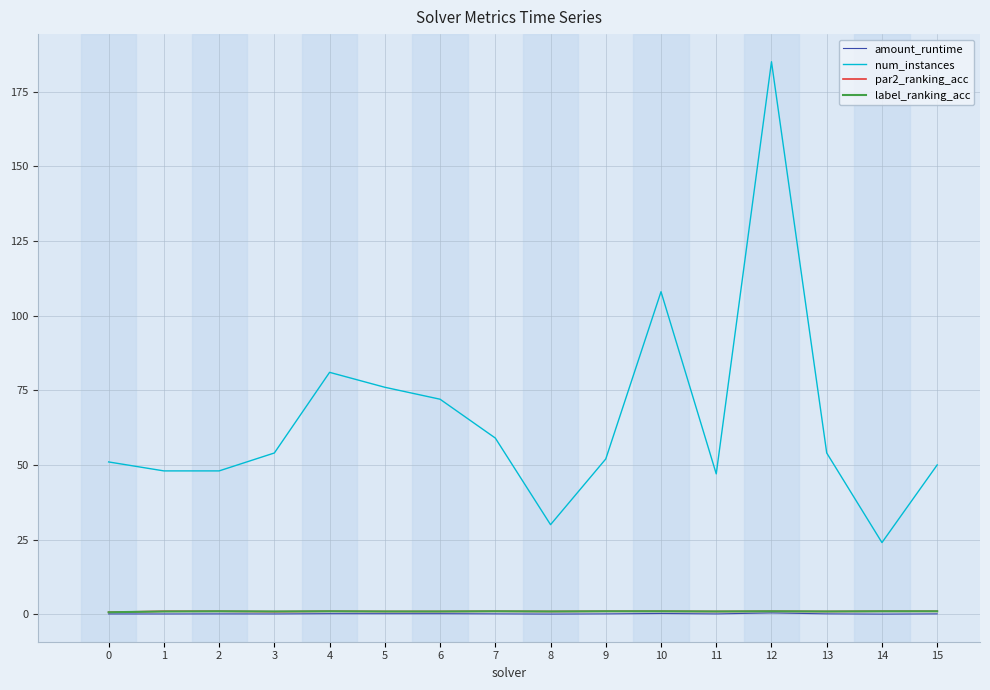

Which series has the largest total across all categories?

num_instances